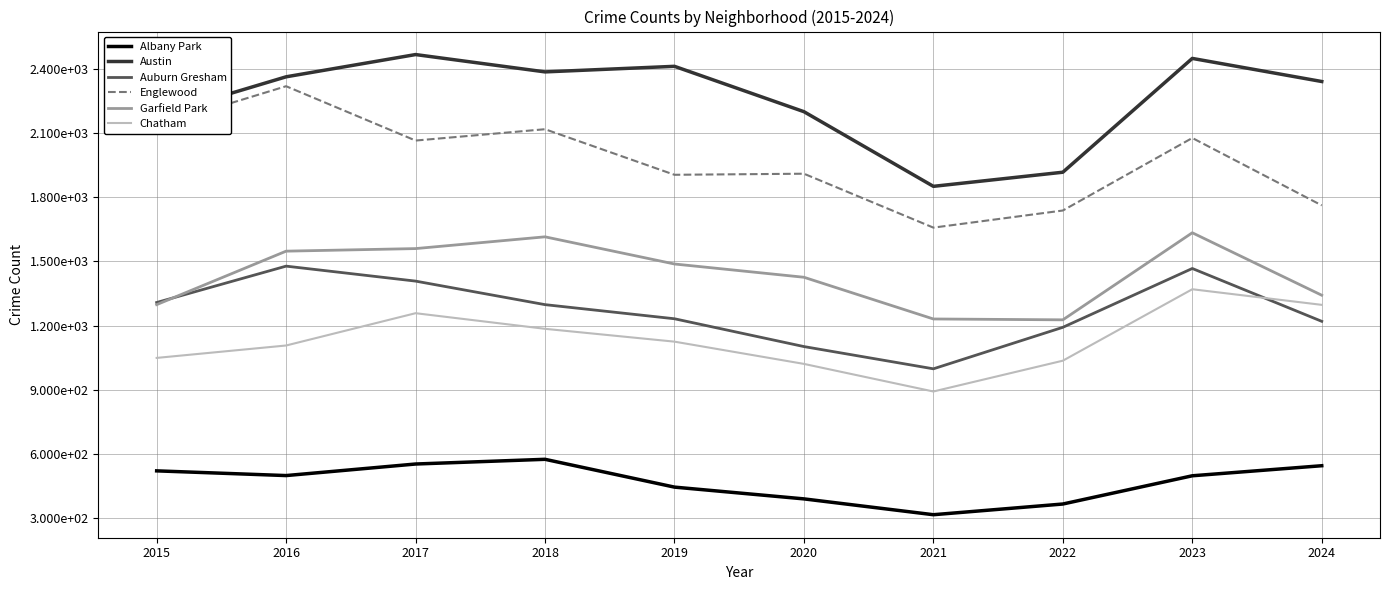

Which series has the largest total across all categories?

Austin